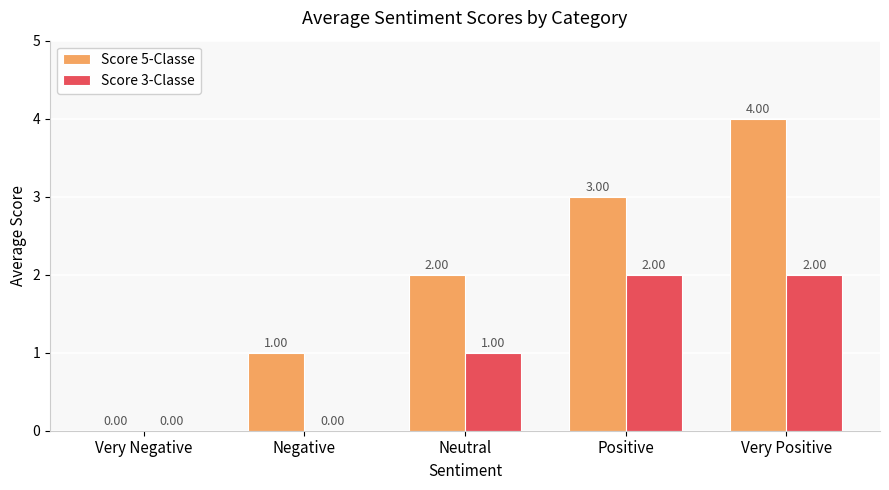

What is the spread (max minus min) of values at Neutral?

1